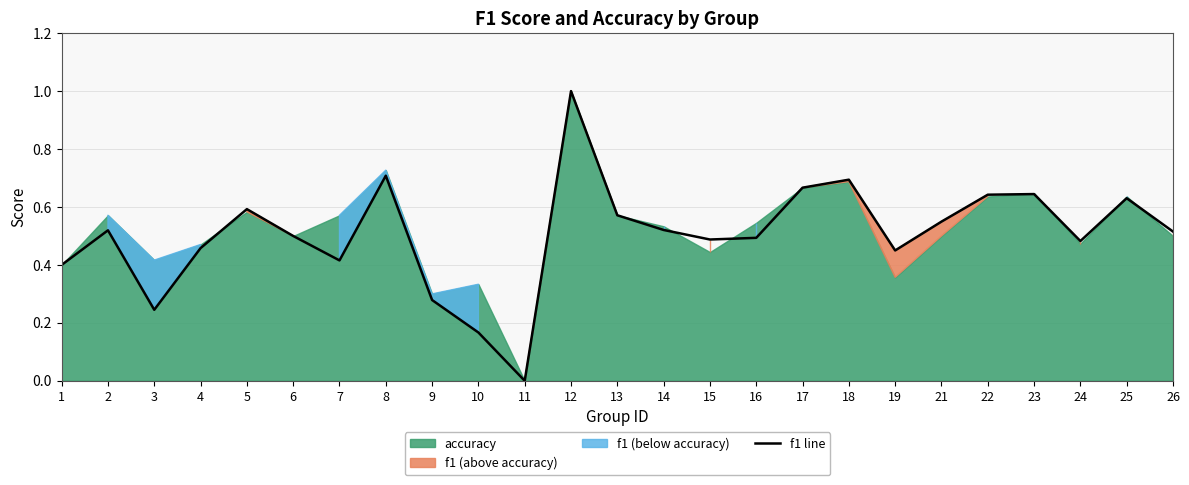

List the labels in order of value, largest first.

12, 8, 18, 17, 23, 22, 25, 5, 13, 21, 14, 2, 26, 6, 16, 15, 24, 4, 19, 7, 1, 9, 3, 10, 11